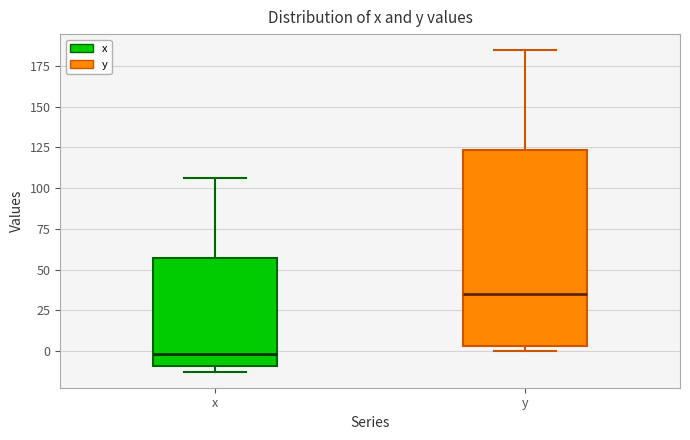

Where is the upper edge of the box for y on the y-axis? The values are not printed on the chart, so give them approximately, as read against the axis.

125